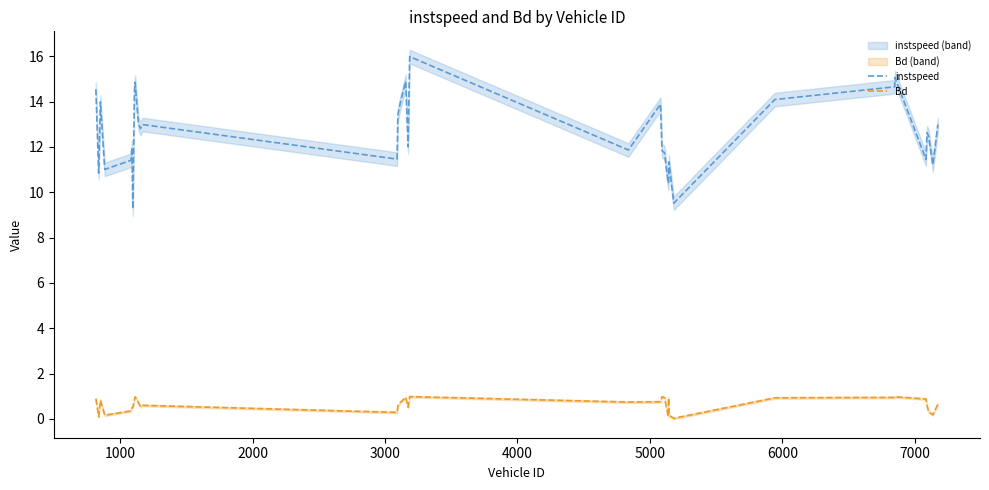

True or false: Bd and instspeed intersect in this chart.

False